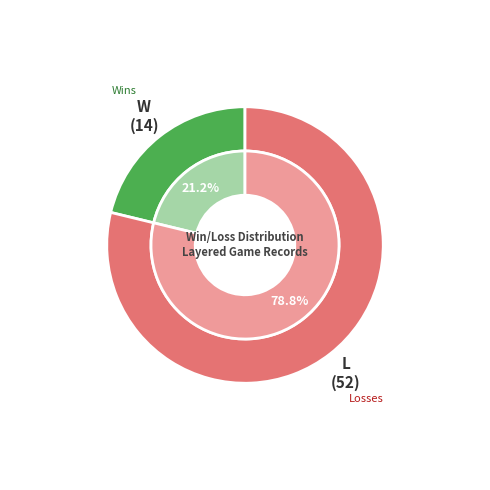

True or false: W accounts for 21% of the total.

True